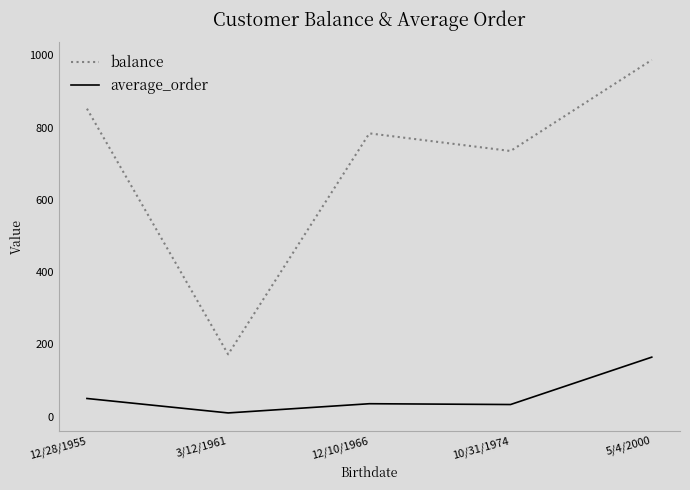

Does the chart have visible grid lines?

No